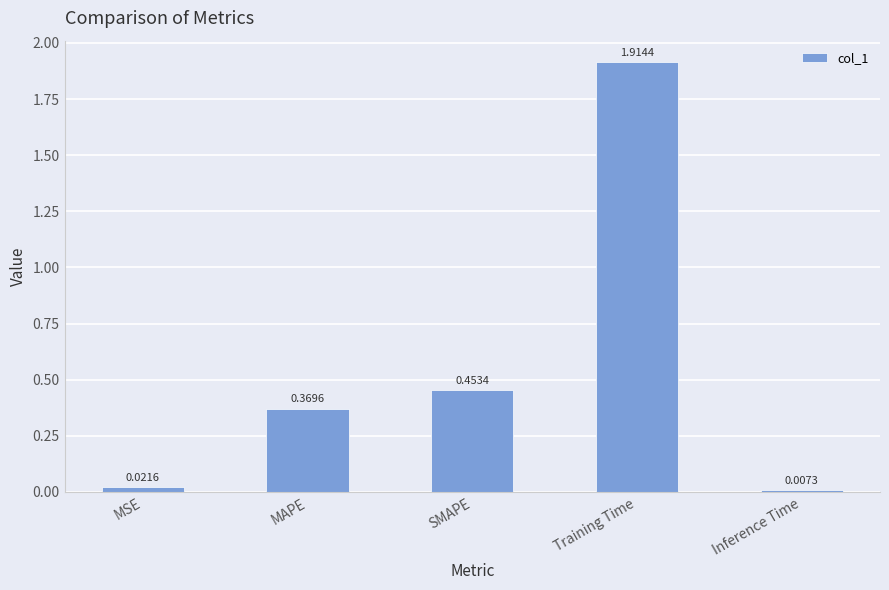

What is the sum of all values?

2.8